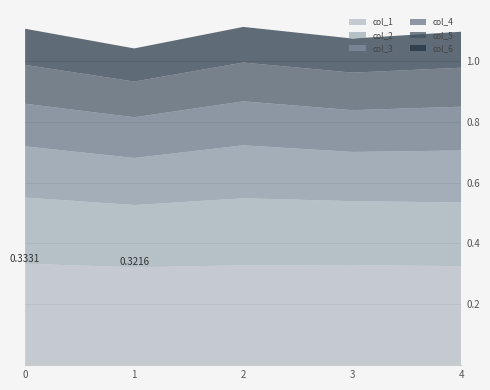

Reading left to right, extract all data points from this chart.

col_1: 0=0.3	1=0.3	2=0.3	3=0.3	4=0.3
col_2: 0=0.2	1=0.2	2=0.2	3=0.2	4=0.2
col_3: 0=0.2	1=0.2	2=0.2	3=0.2	4=0.2
col_4: 0=0.1	1=0.1	2=0.1	3=0.1	4=0.1
col_5: 0=0.1	1=0.1	2=0.1	3=0.1	4=0.1
col_6: 0=0.1	1=0.1	2=0.1	3=0.1	4=0.1